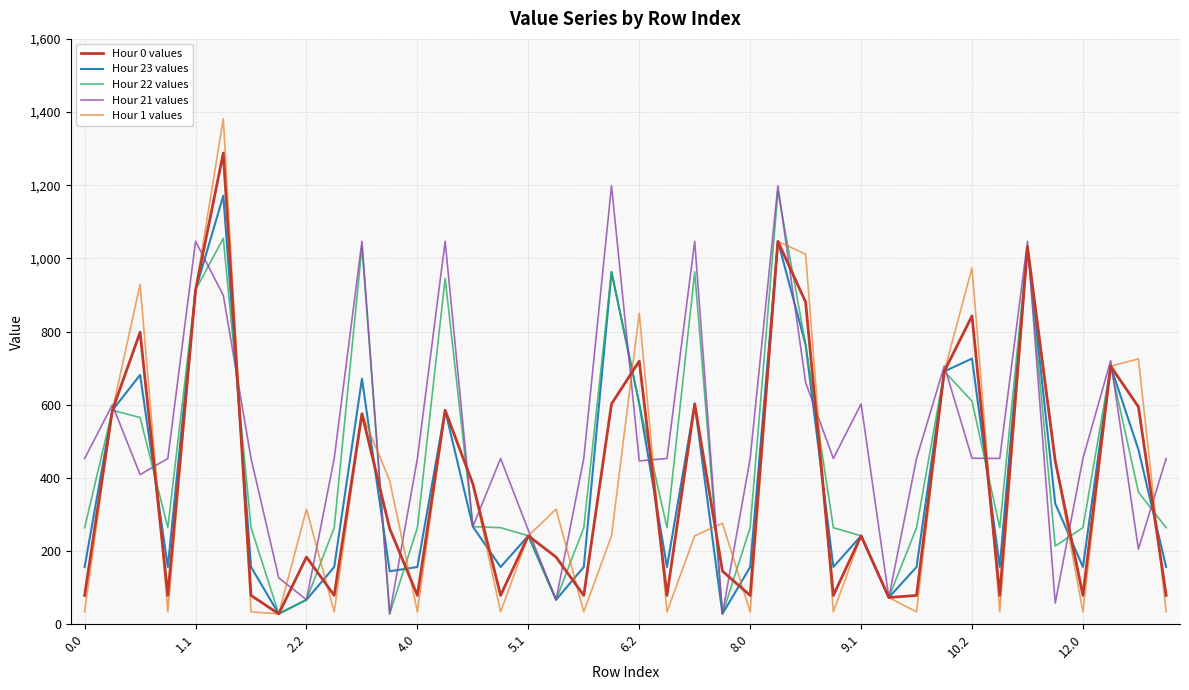

How many interior local valleys does the Hour 1 values series have?

12